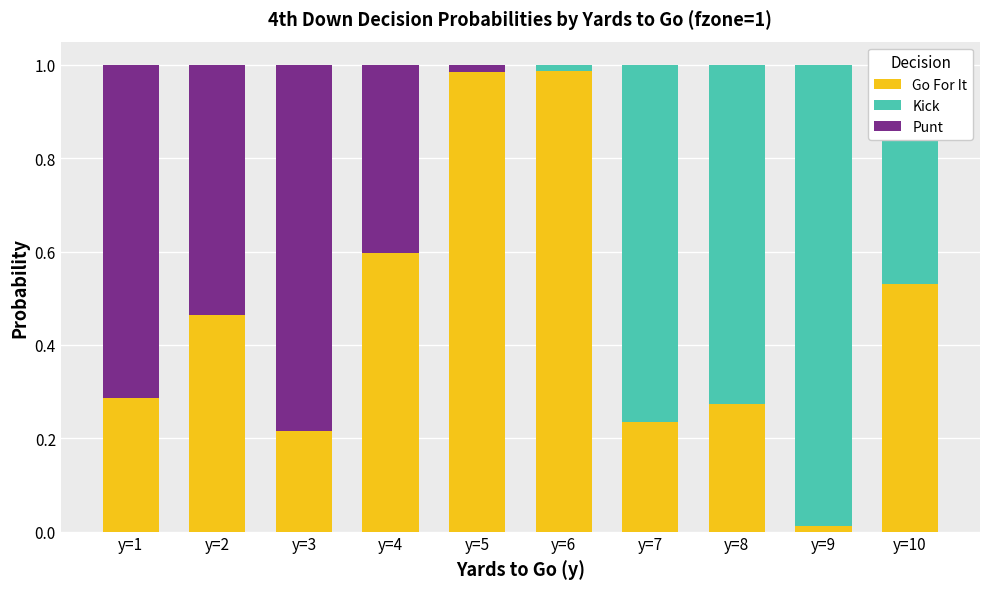

What is the difference between the maximum and minimum values in the Go For It series?

1.0